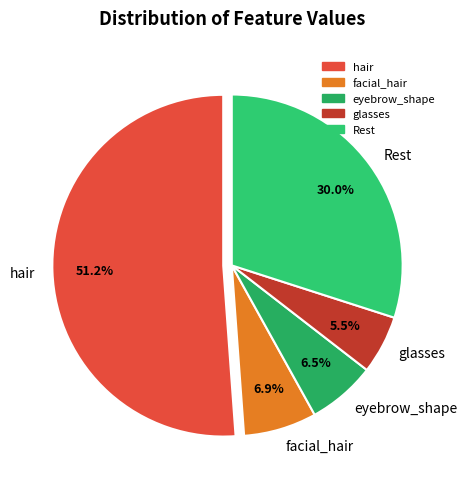

Is hair the majority of the pie?

Yes